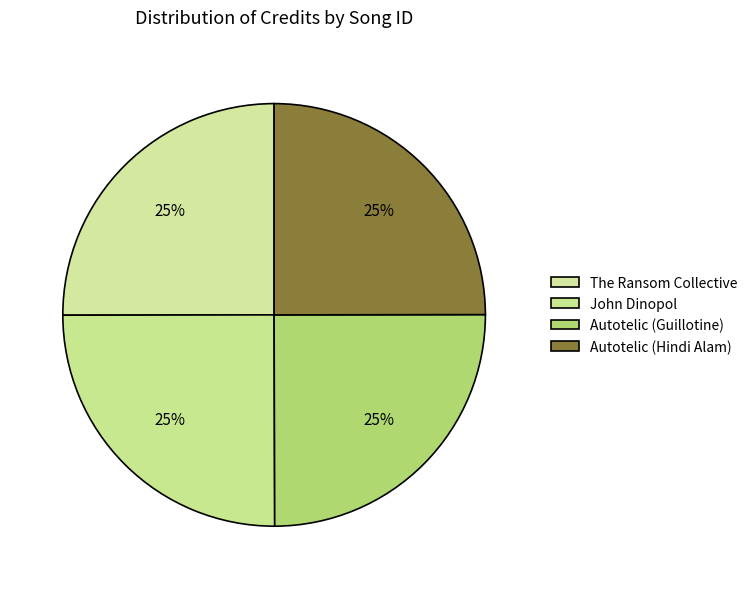

To the nearest percent, what percentage of the pie is John Dinopol?

25%